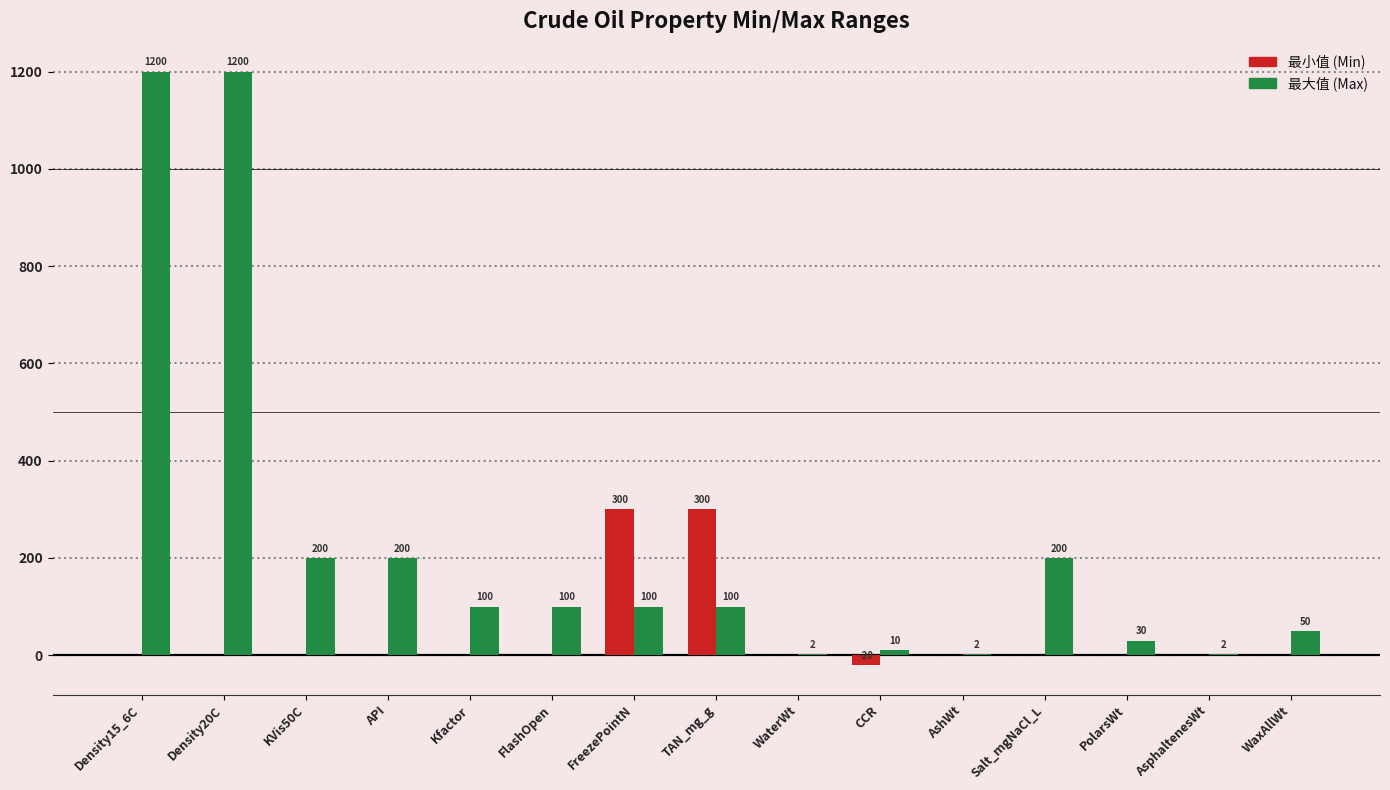

What is the total value across all series at Density20C?

1200